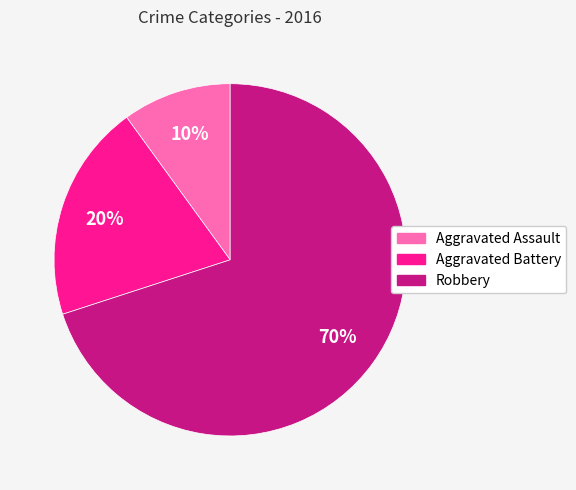

Is the sum of Robbery and Aggravated Assault greater than half?

Yes